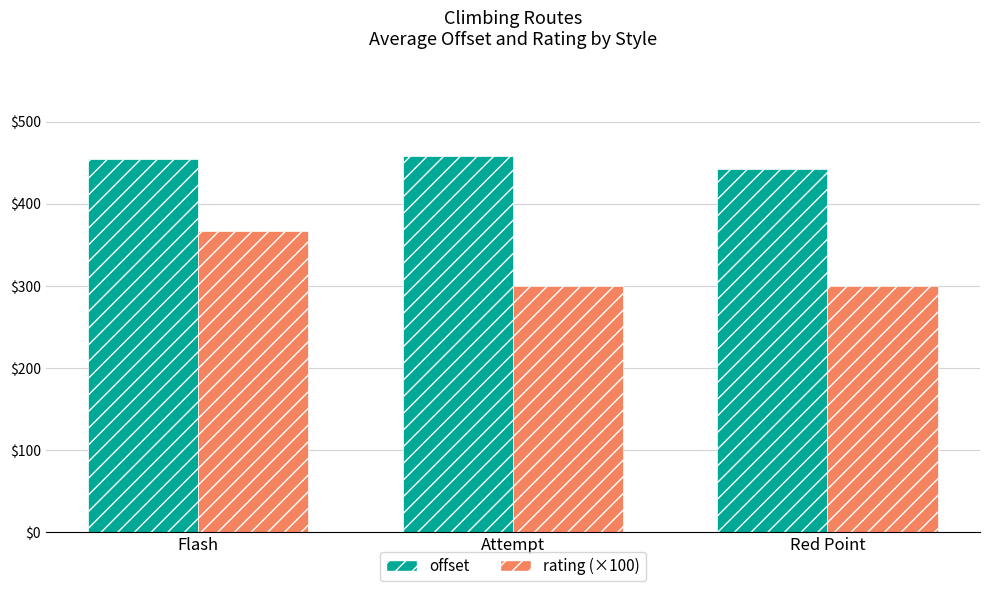

How many bars are there in each group?

2